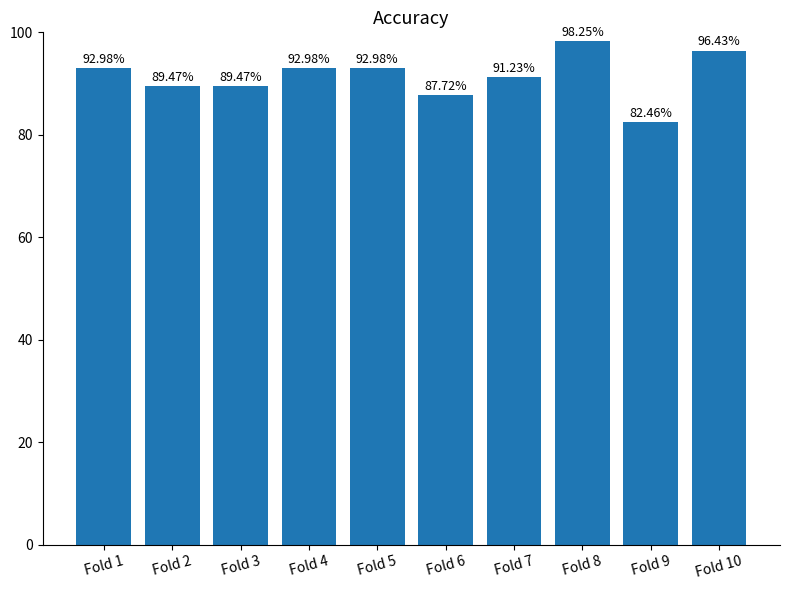

Which label corresponds to the largest value in the chart?

Fold 8